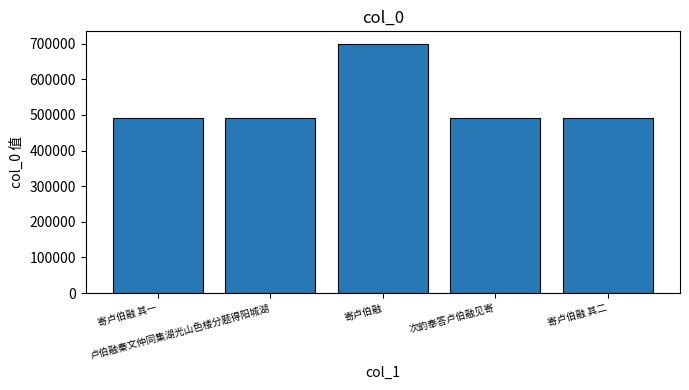

How many data points are less than 490055?

2